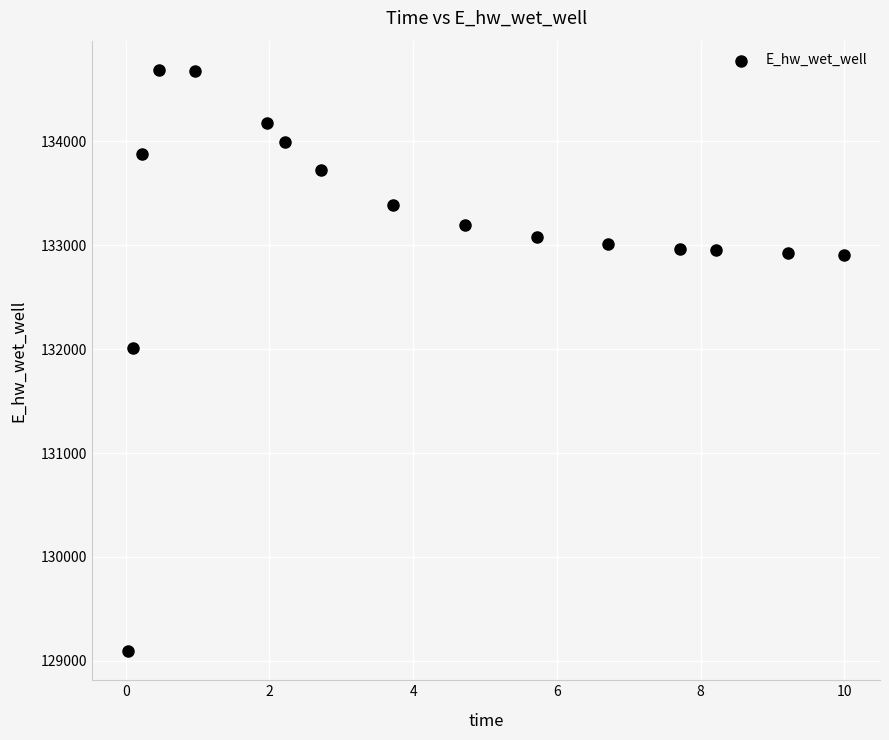

What Y value in the scatter plot is closest to 131891?

132013.3